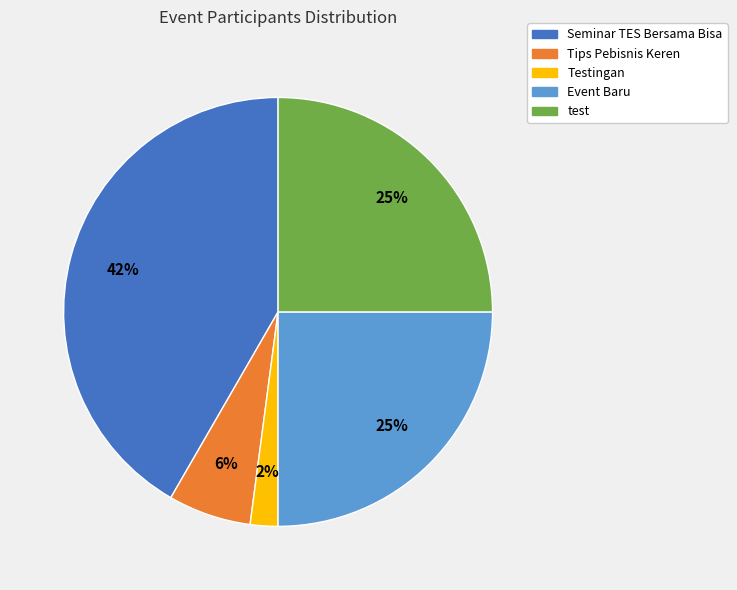

Is there any slice that represents more than half of the pie?

No